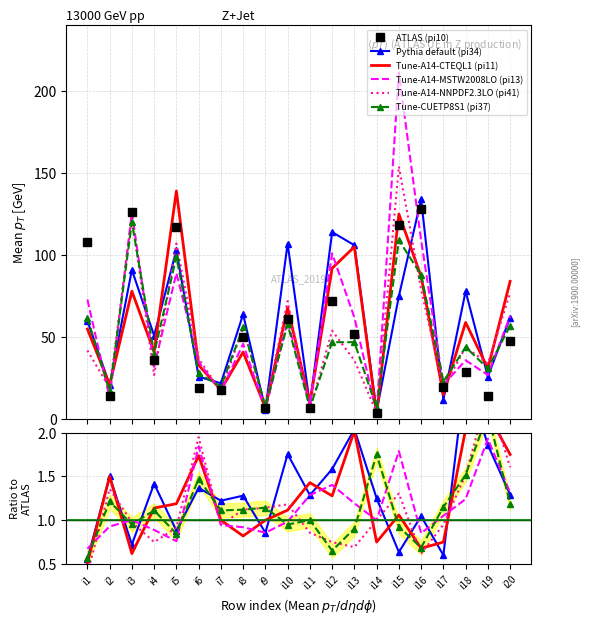

At which category does the chart reach its minimum across all series?

i1